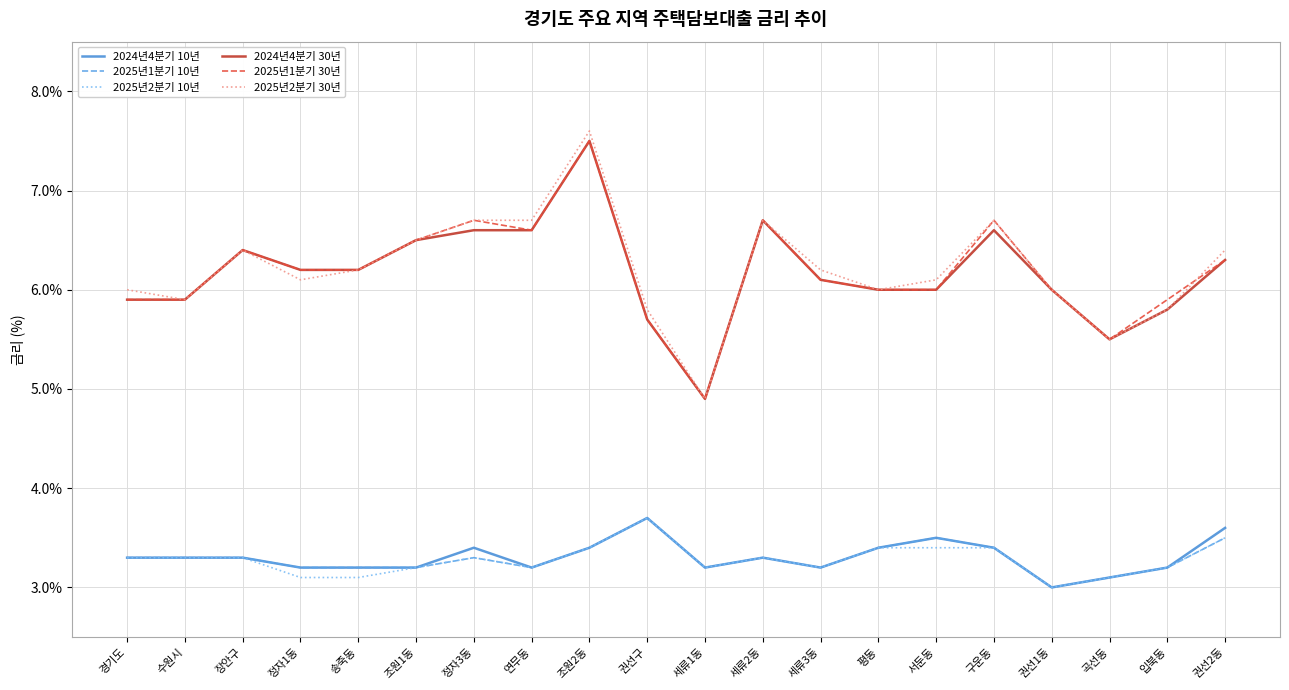

True or false: 2024년4분기 10년 has a value of 1.5 at 입북동.

False